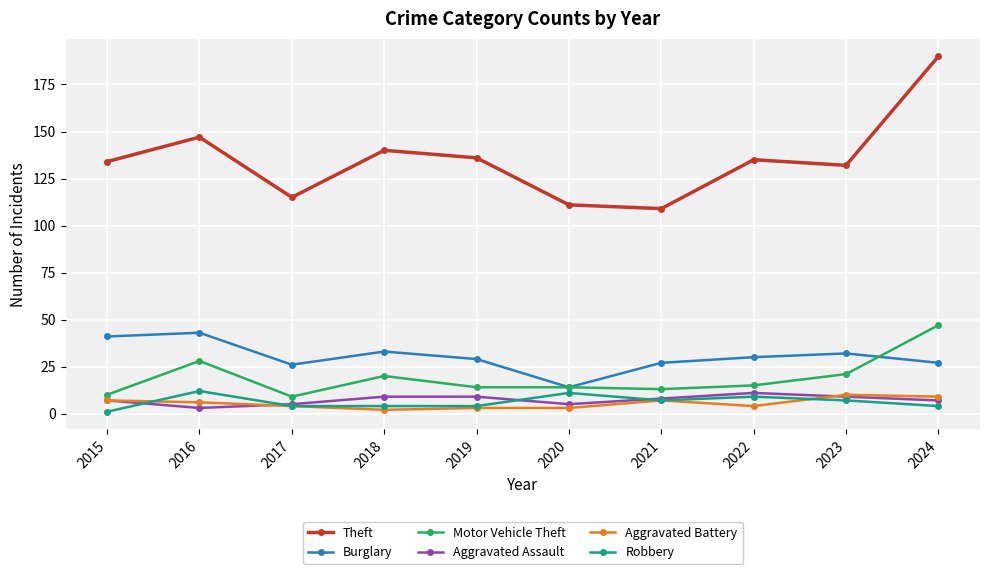

At which category is the sum across all series the highest?

2024